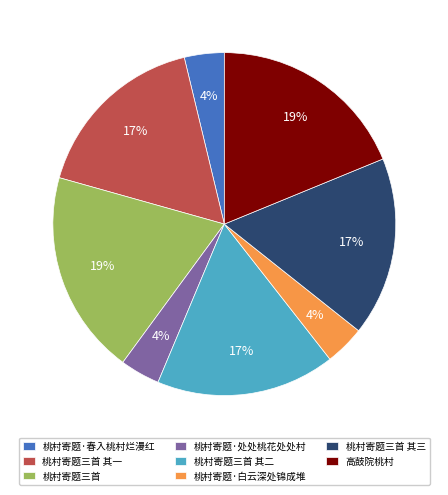

How many segments does this pie chart have?

8